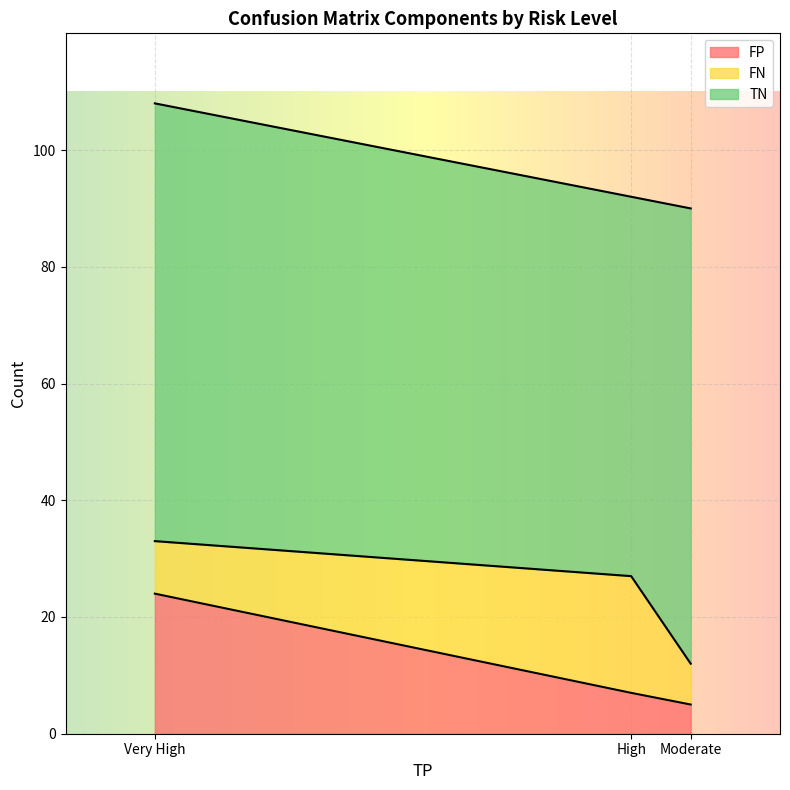

Count the FP values in the range 5 to 24.

3